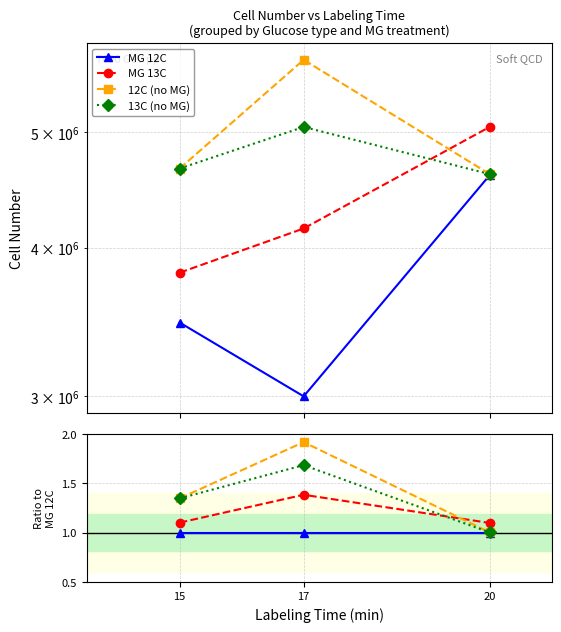

Which category has the highest value across all series?

17